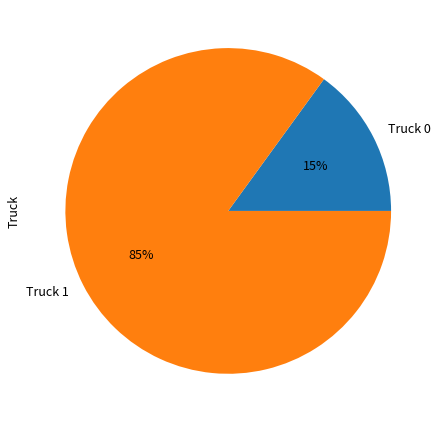

Approximately how many times larger is the value at Truck 1 compared to Truck 0?

5.7